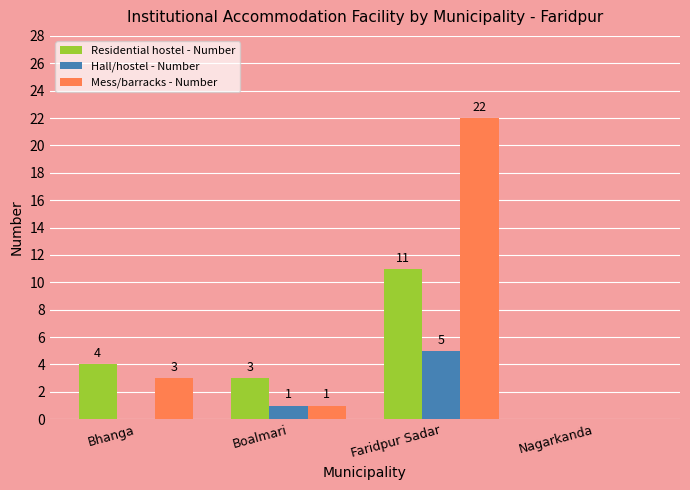

Reading left to right, list all the values displayed in this chart.

Residential hostel - Number: Bhanga=4	Boalmari=3	Faridpur Sadar=11	Nagarkanda=0
Hall/hostel - Number: Bhanga=0	Boalmari=1	Faridpur Sadar=5	Nagarkanda=0
Mess/barracks - Number: Bhanga=3	Boalmari=1	Faridpur Sadar=22	Nagarkanda=0